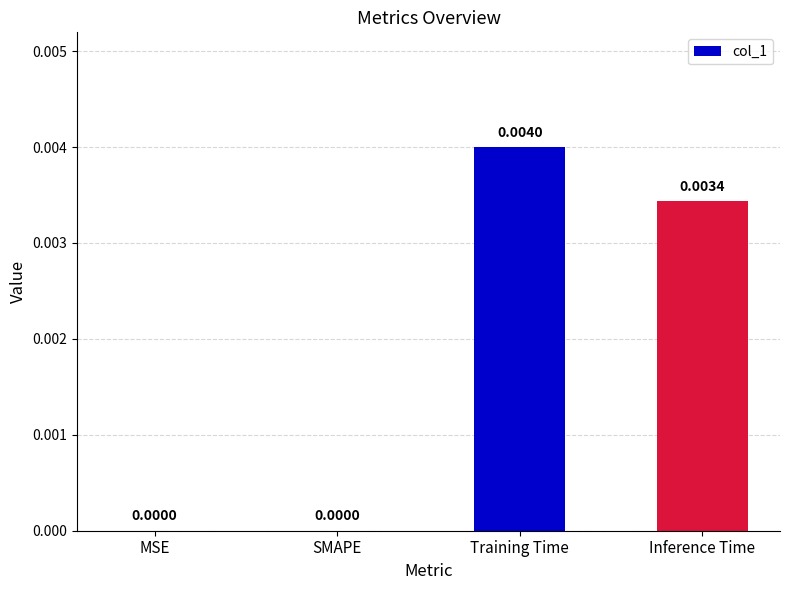

Between SMAPE and Training Time, which is larger?

Training Time